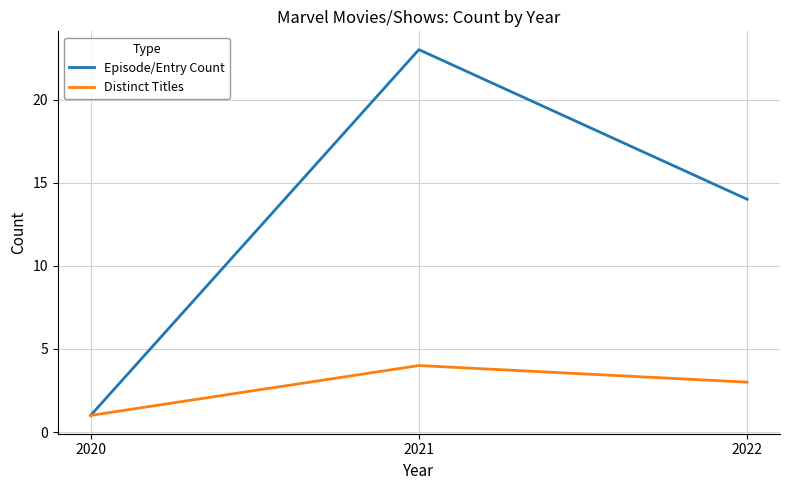

What is the spread (max minus min) of values at 2022?

11